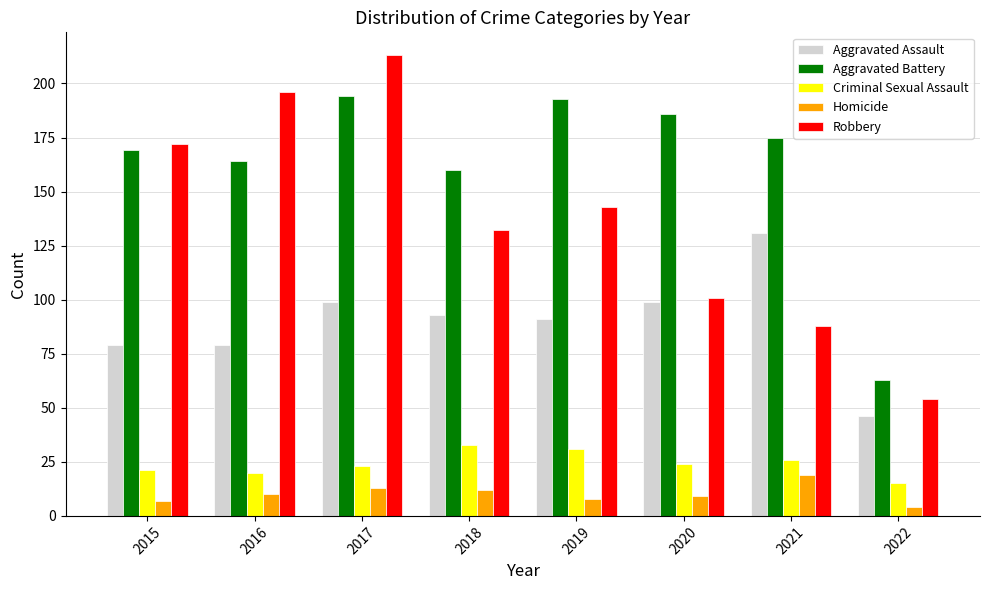

At how many categories does at least one series exceed 112?

7